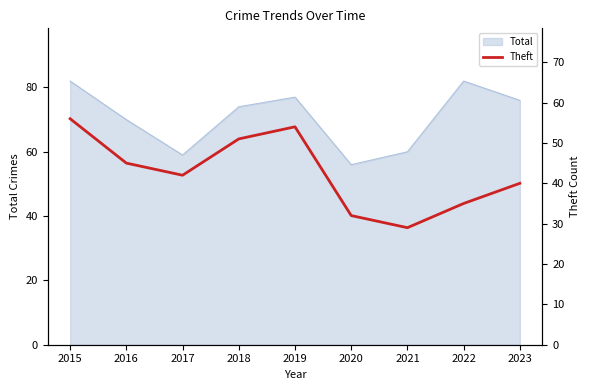

How many lines are shown in the chart?

1